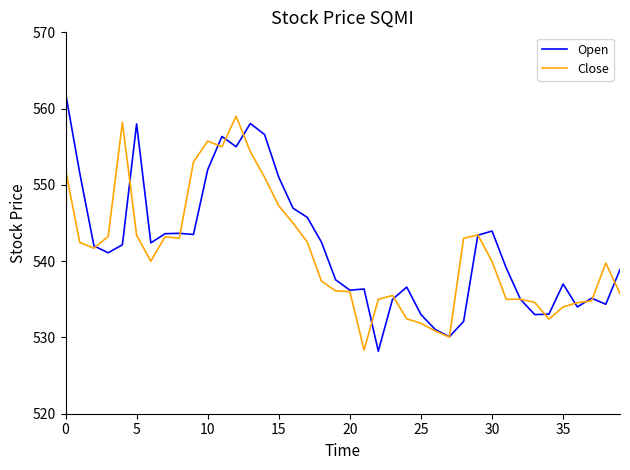

Which series has the largest range (max minus min)?

Open